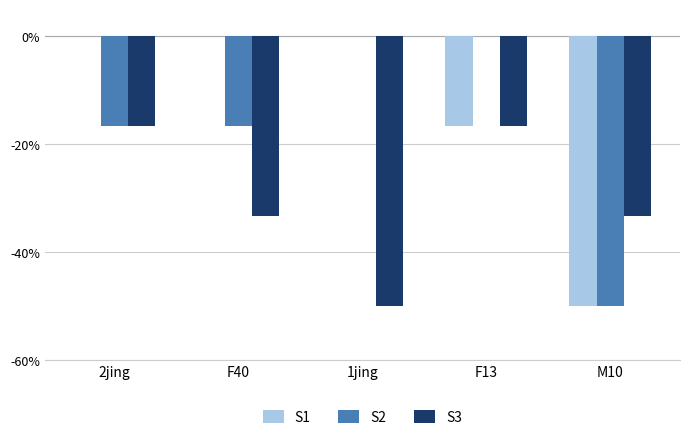

Which series has the largest total across all categories?

S1